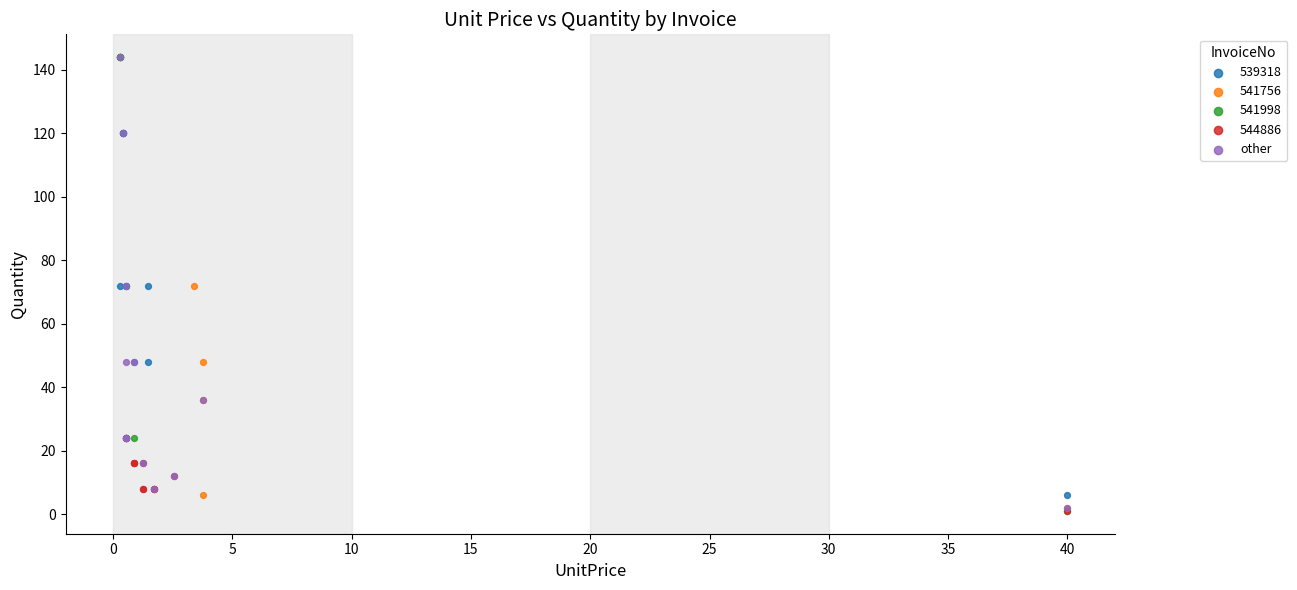

What are all the series names shown in the legend?

539318, 541756, 541998, 544886, other